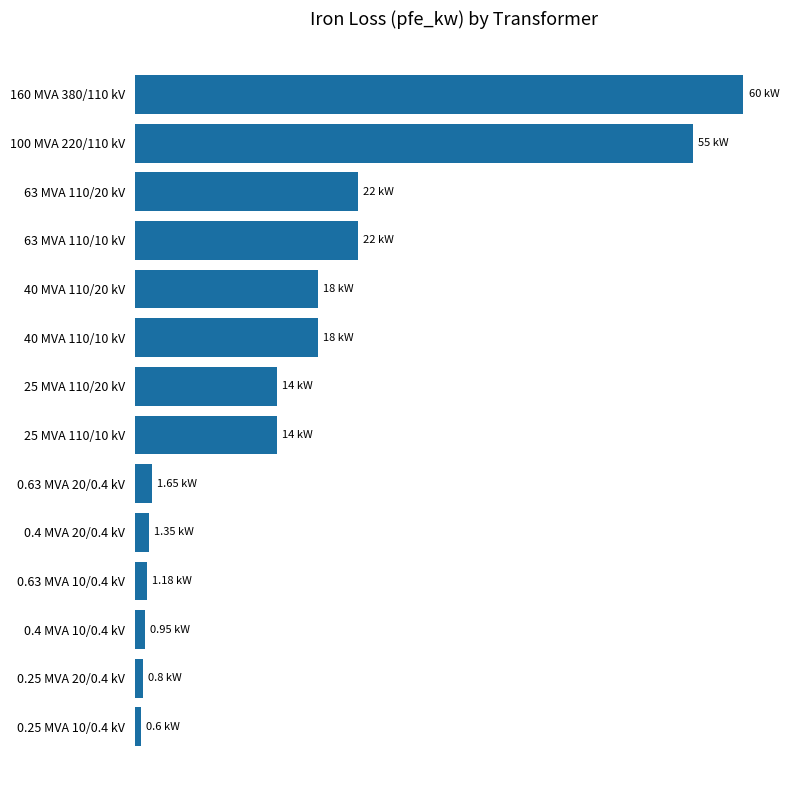

Does the chart contain any negative values?

No